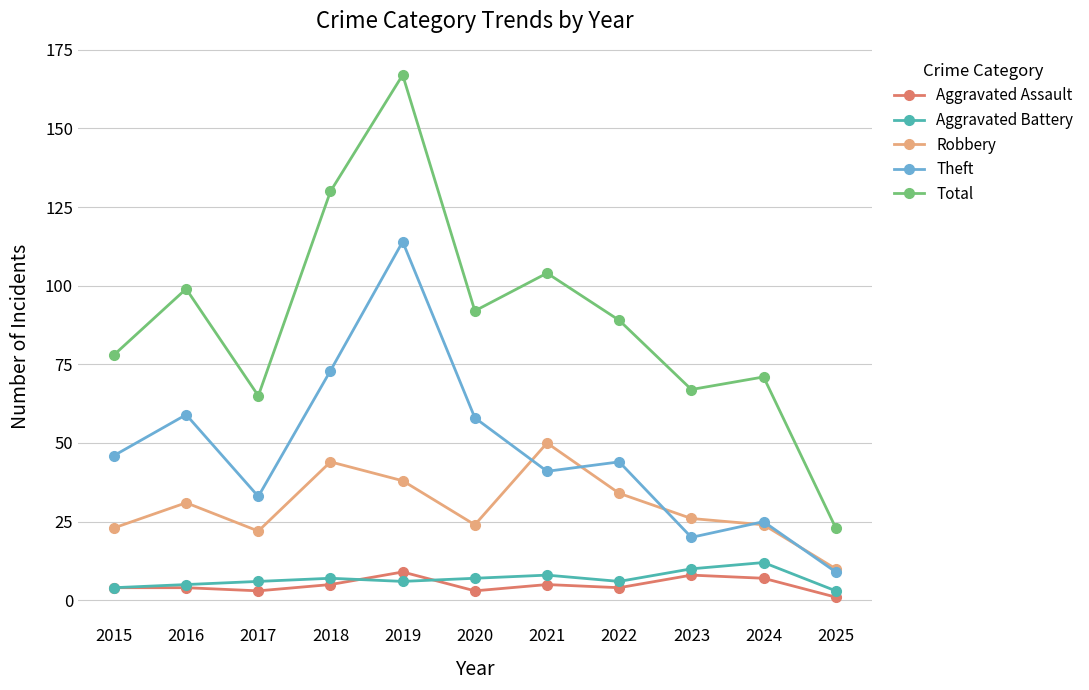

What is the difference between the Robbery values at 2024 and 2019?

14